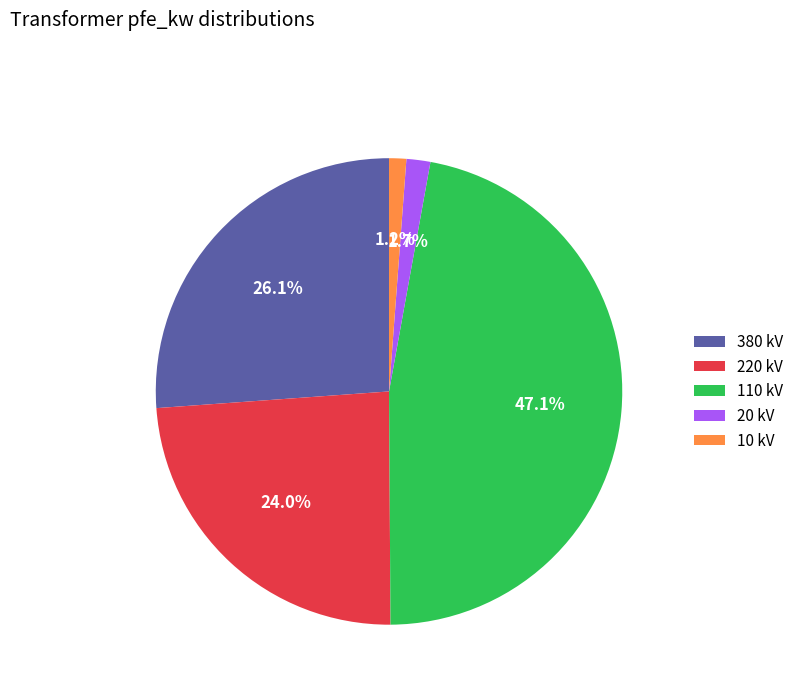

Do 10 kV and 110 kV together represent more than half of the pie?

No